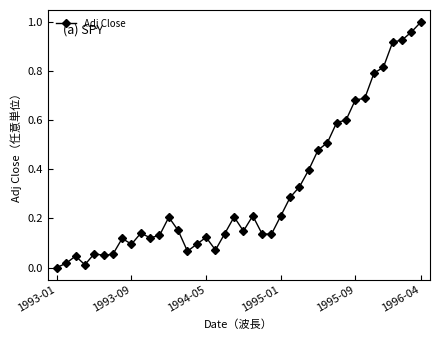

True or false: there are more than 2 points higher than both neighbors.

True